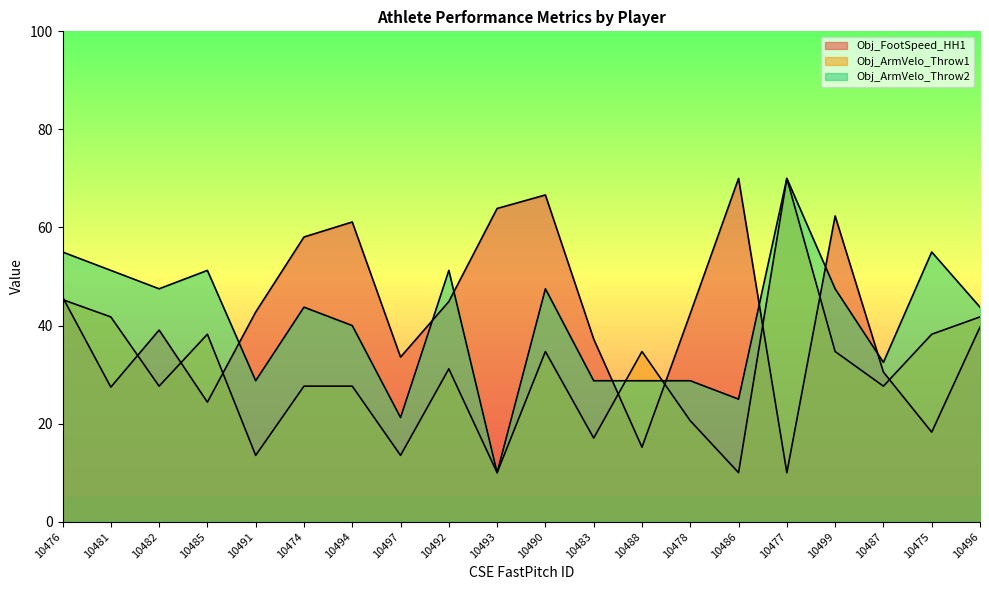

How many interior local peaks does the Obj_FootSpeed_HH1 series have?

5